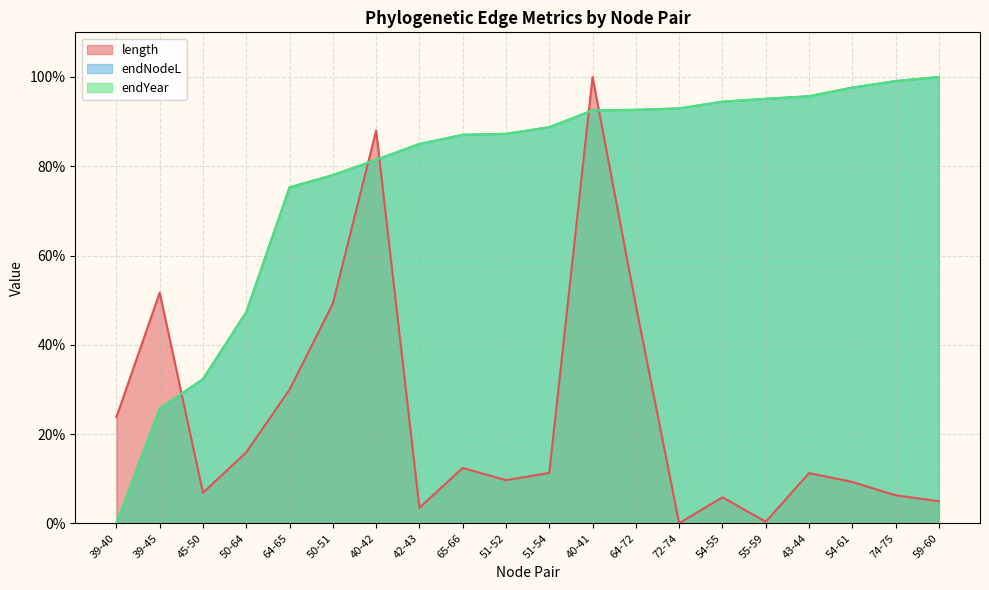

Which series has the largest range (max minus min)?

length